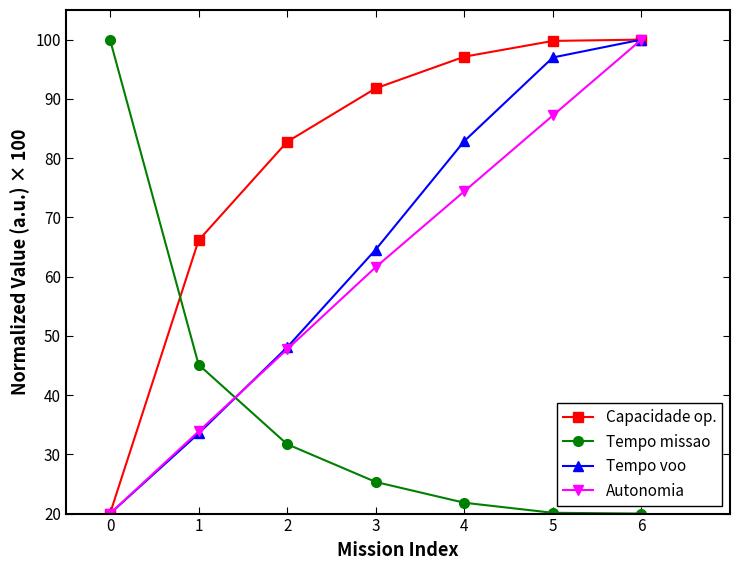

At how many categories does at least one series exceed 45?

7